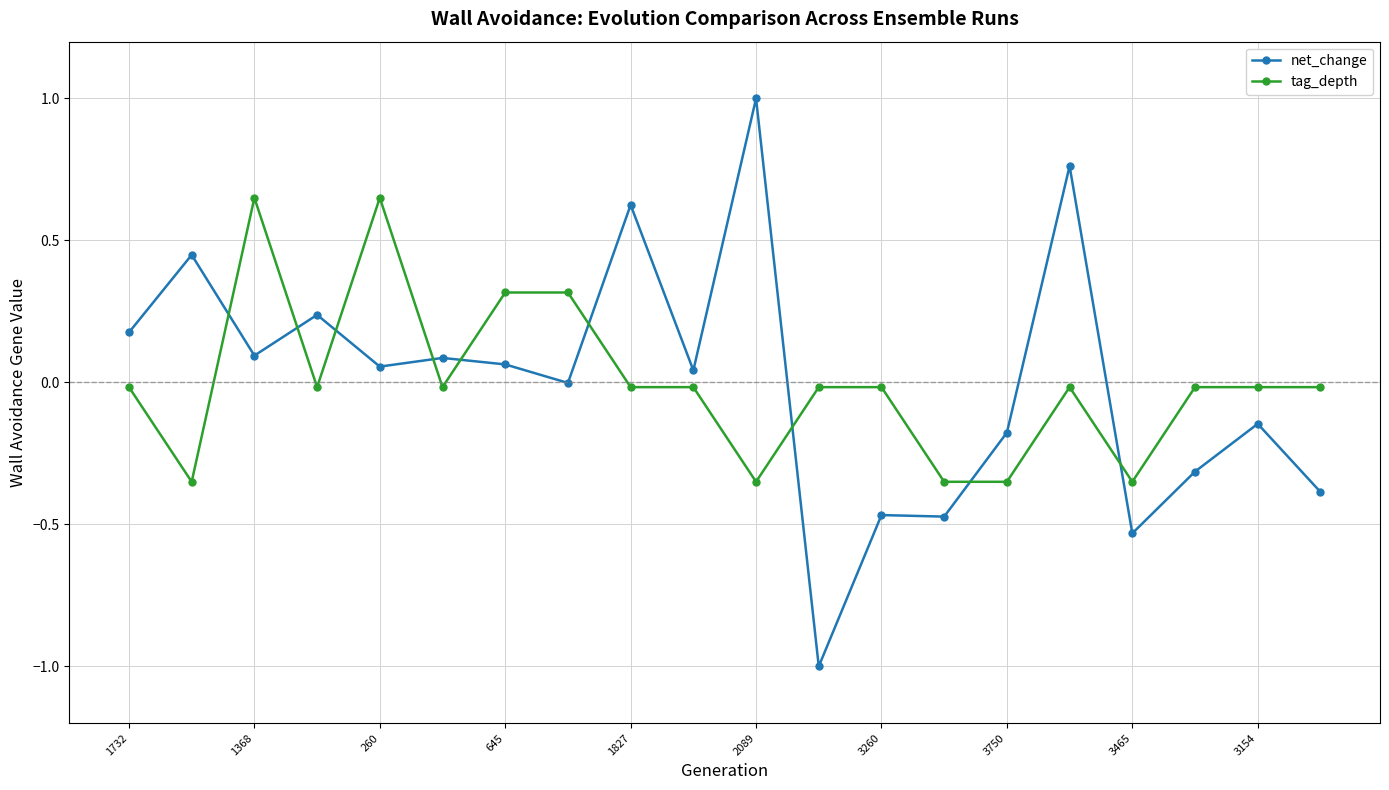

Which series has the largest range (max minus min)?

net_change